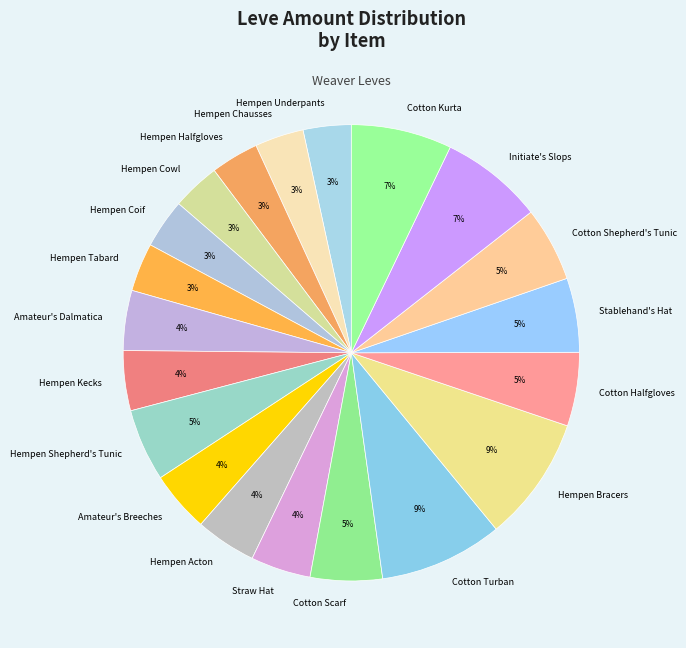

The Hempen Shepherd's Tunic slice represents 5% of the pie. True or false?

True